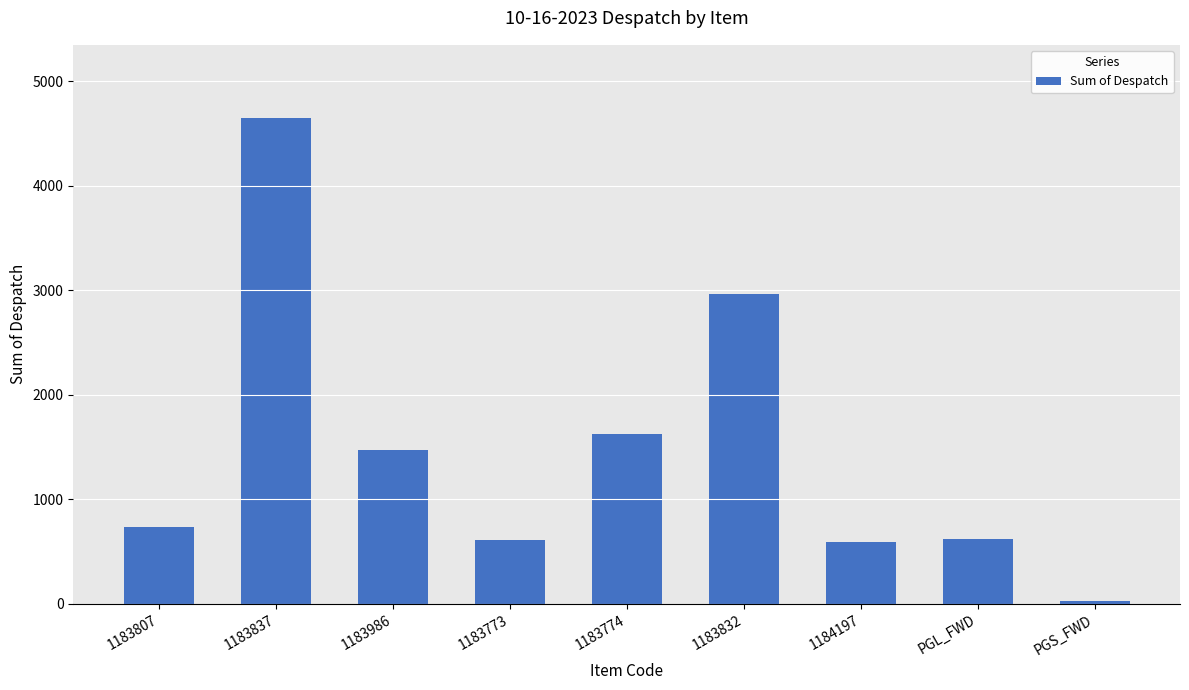

True or false: the data shows 4650 at 1183837.

True